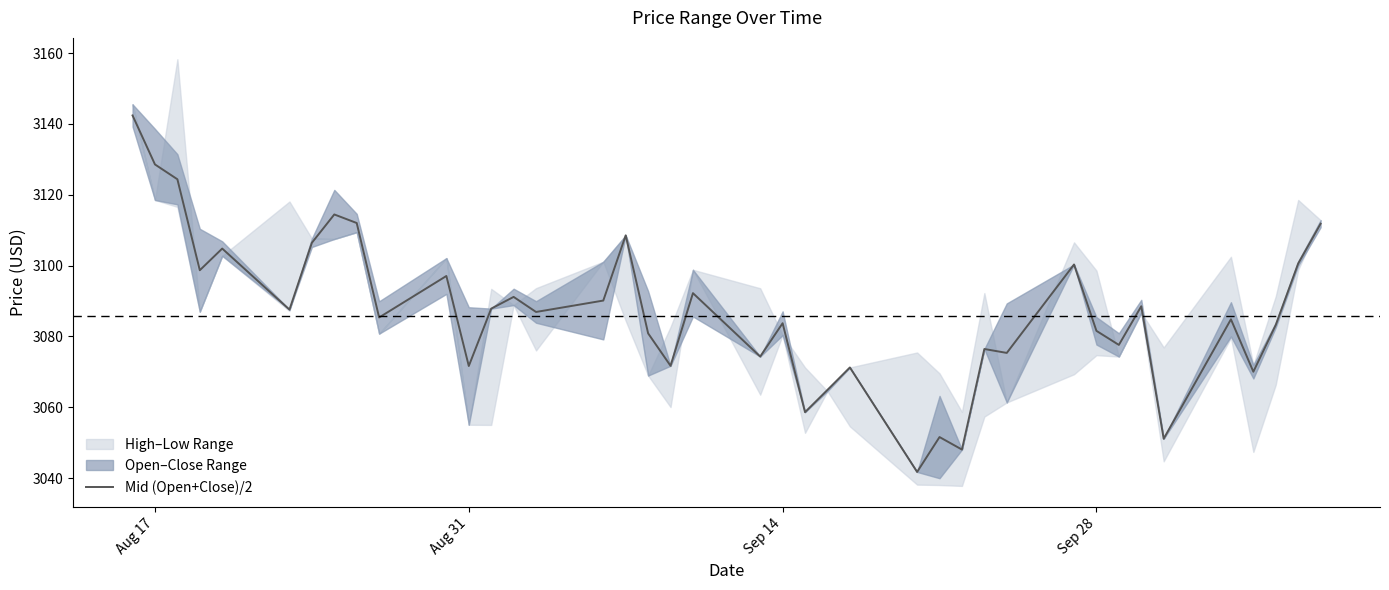

What is the lowest value of the Mid (Open+Close)/2 series?

3041.7